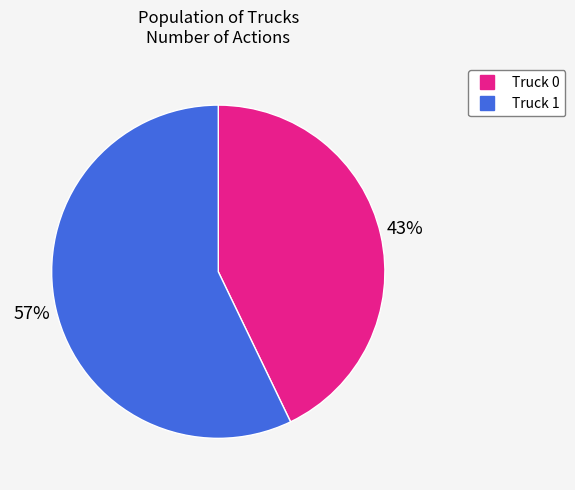

Is there a majority slice in this chart?

Yes